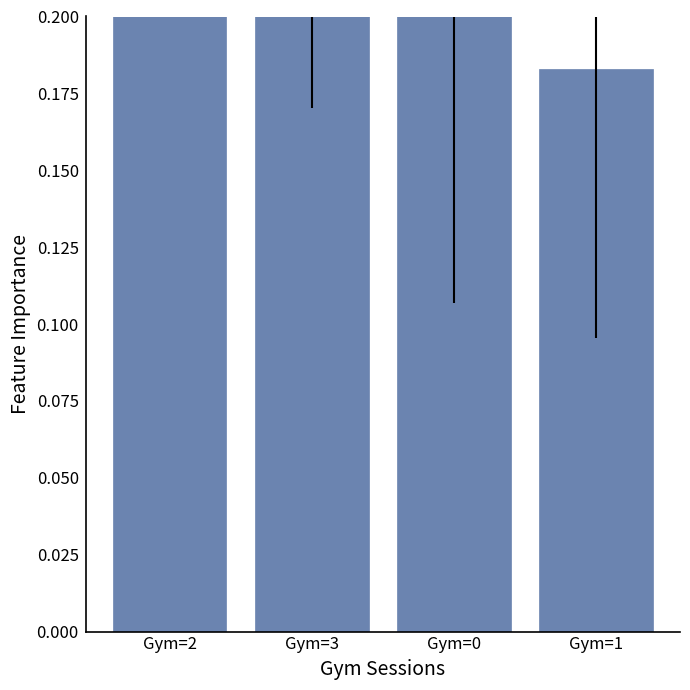

Reading right to left, extract all data points from this chart.

0.2	0.2	0.3	0.3